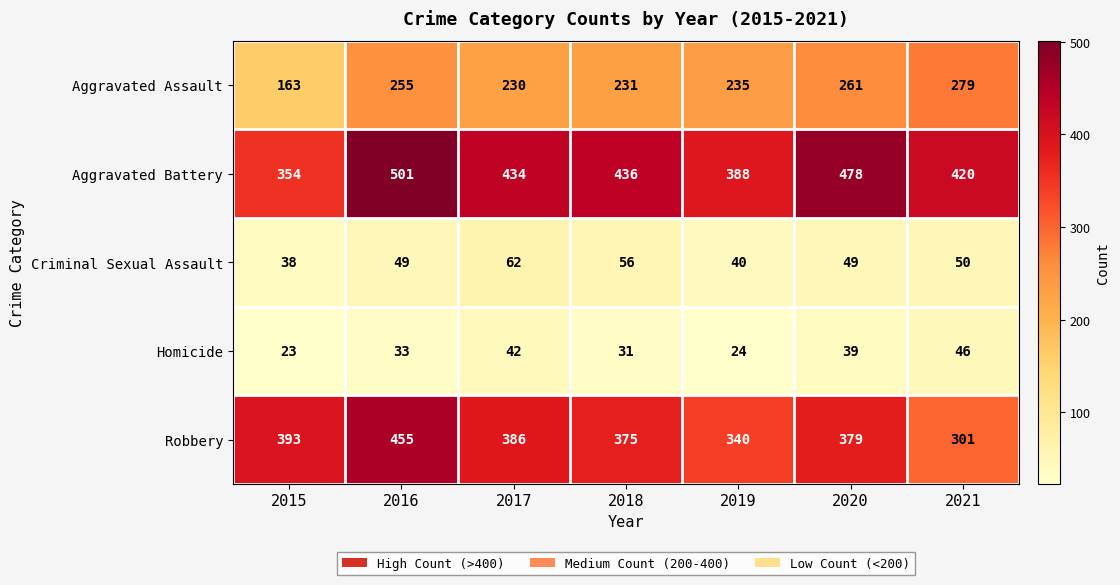

What is the greatest value displayed?

501